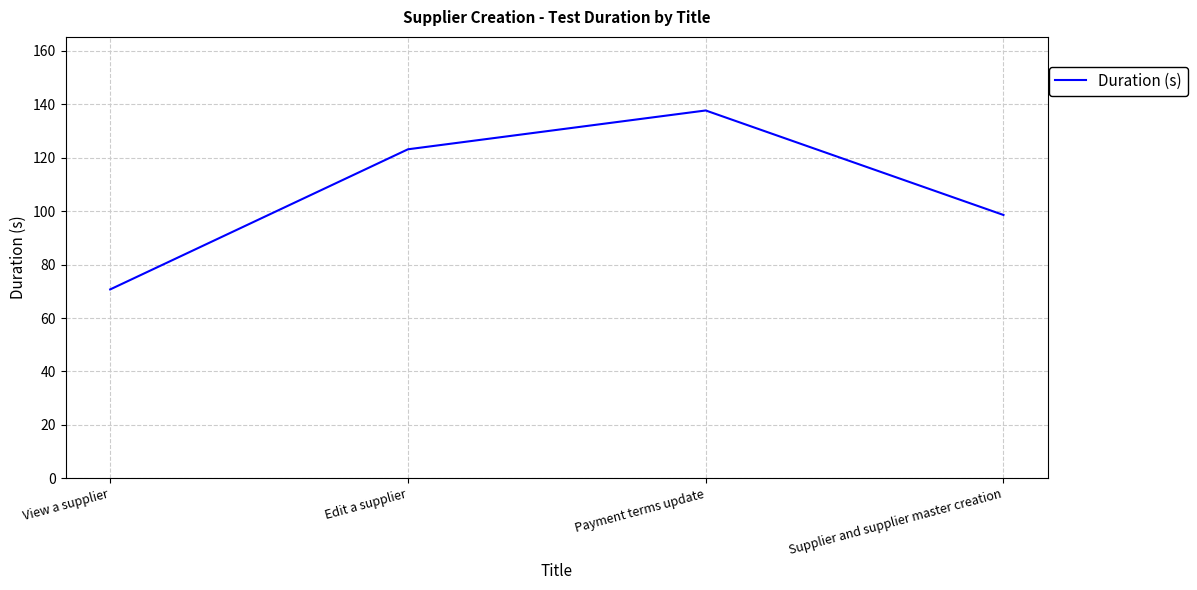

True or false: there are more than 1 points higher than both neighbors.

False